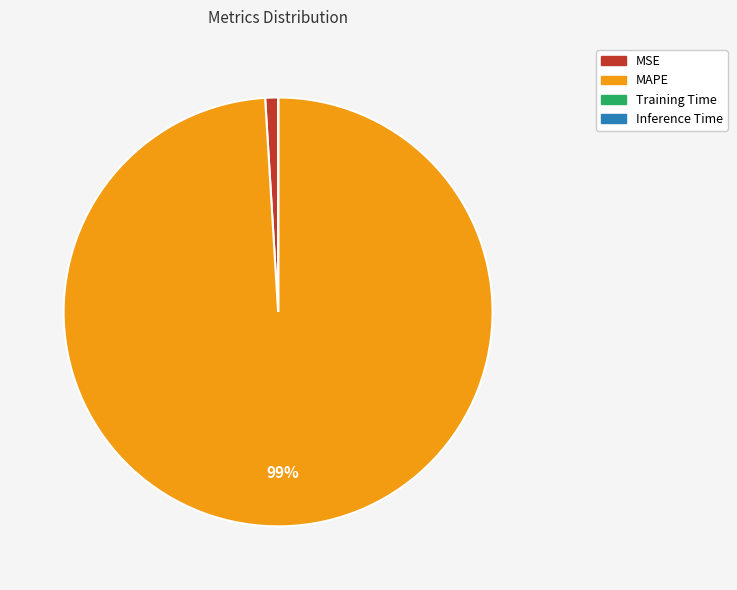

What is the majority slice?

MAPE